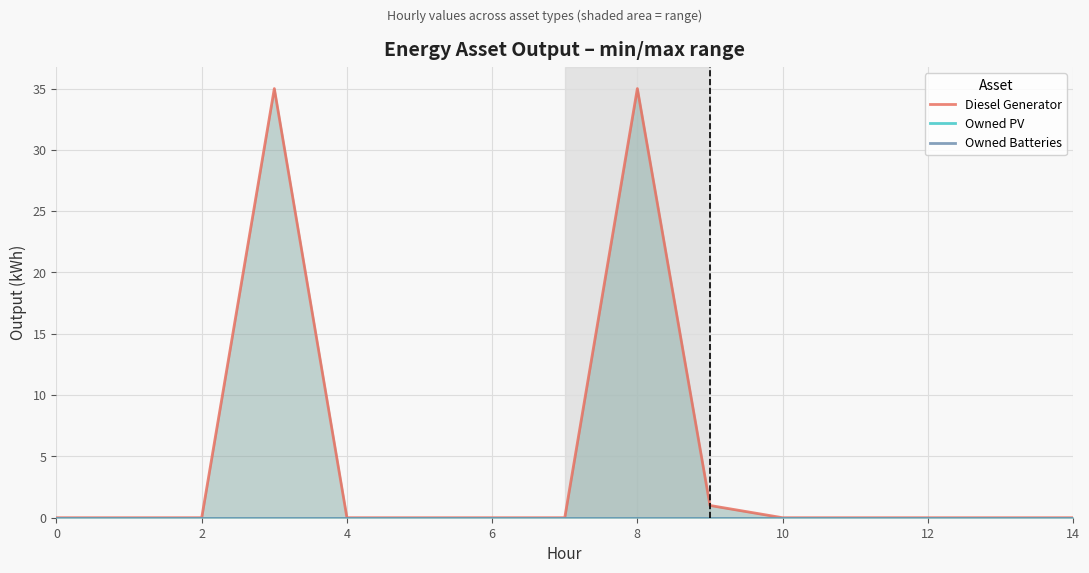

True or false: Owned Batteries and Diesel Generator intersect in this chart.

False